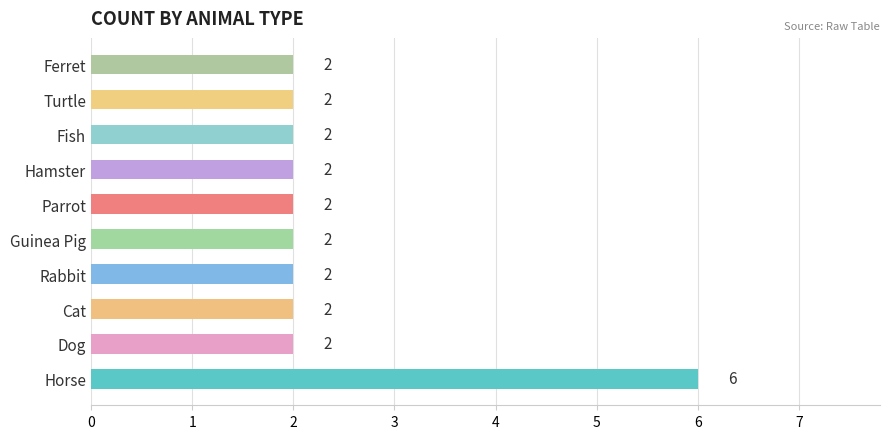

The value at Horse is 6. True or false?

True